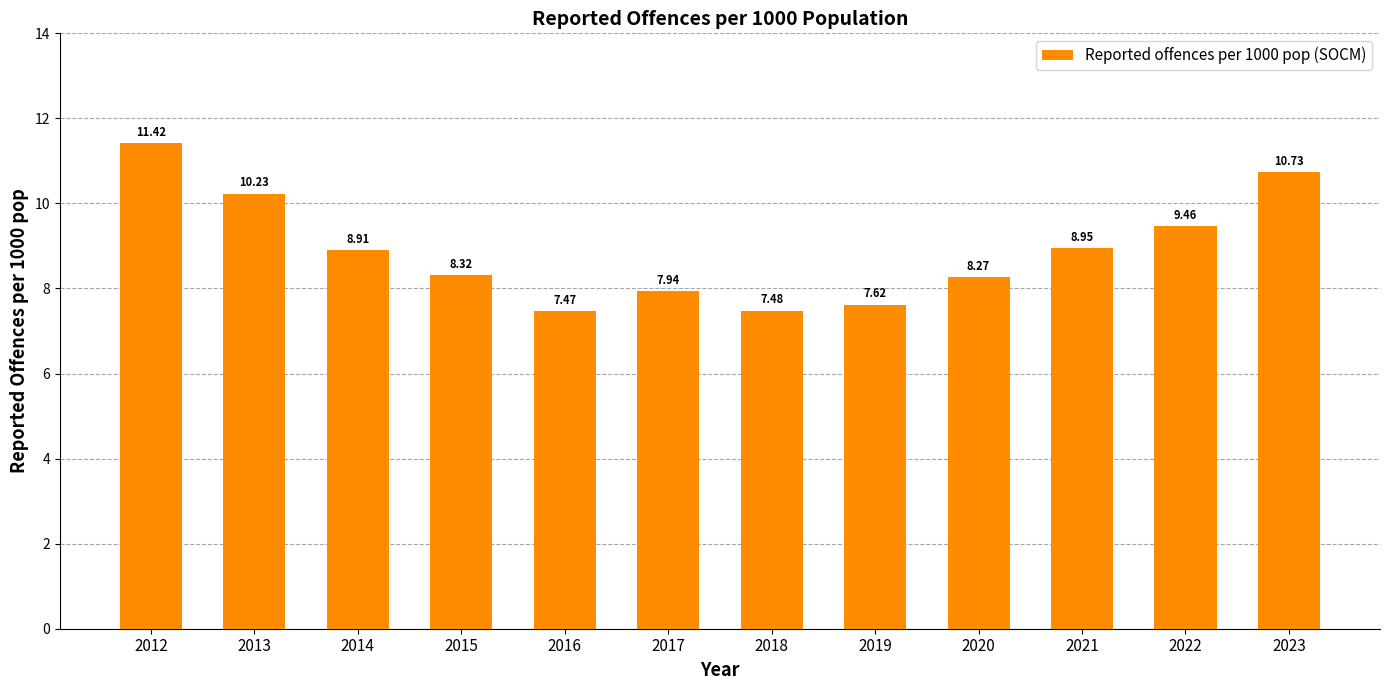

Does the chart contain stacked bars?

No